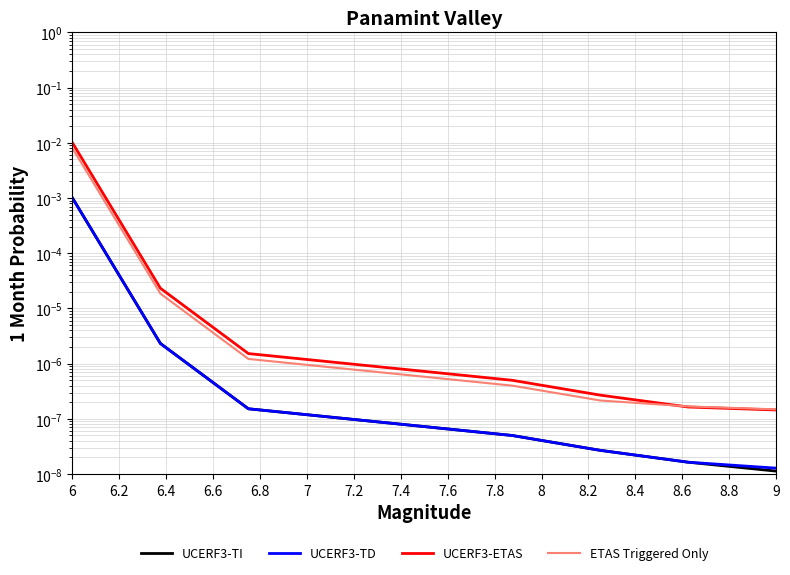

Count the number of data series in this chart.

4